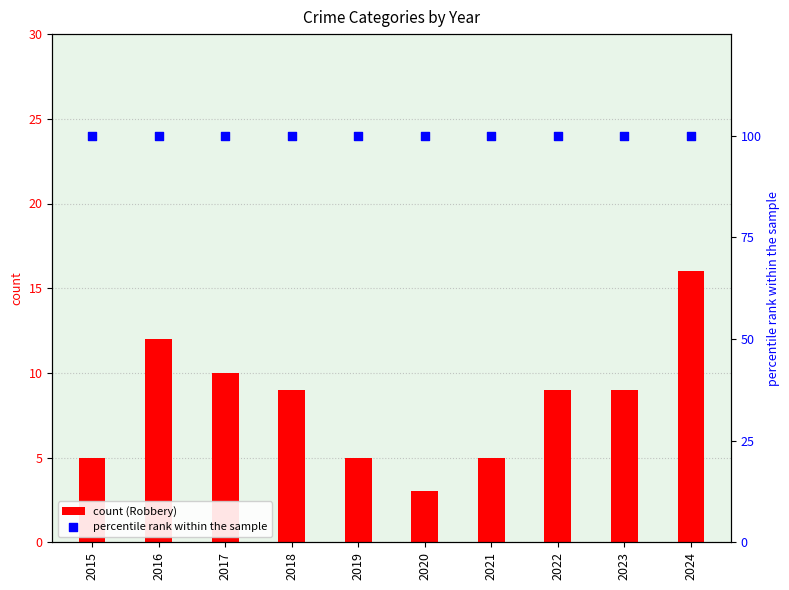

What is the total value across all series at 2020?

103